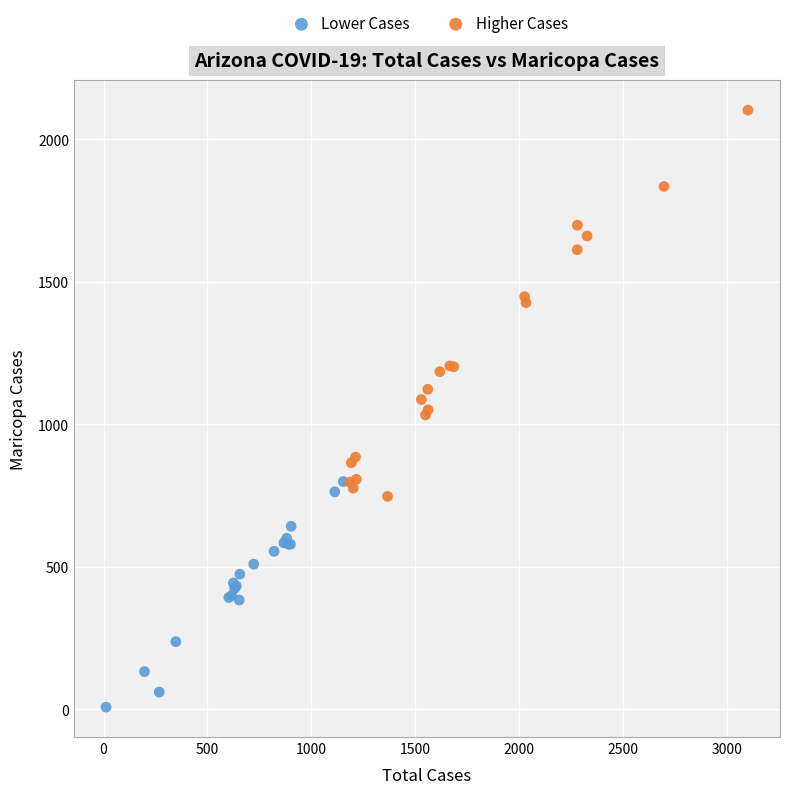

Which series has the largest Y range (max minus min)?

Higher Cases